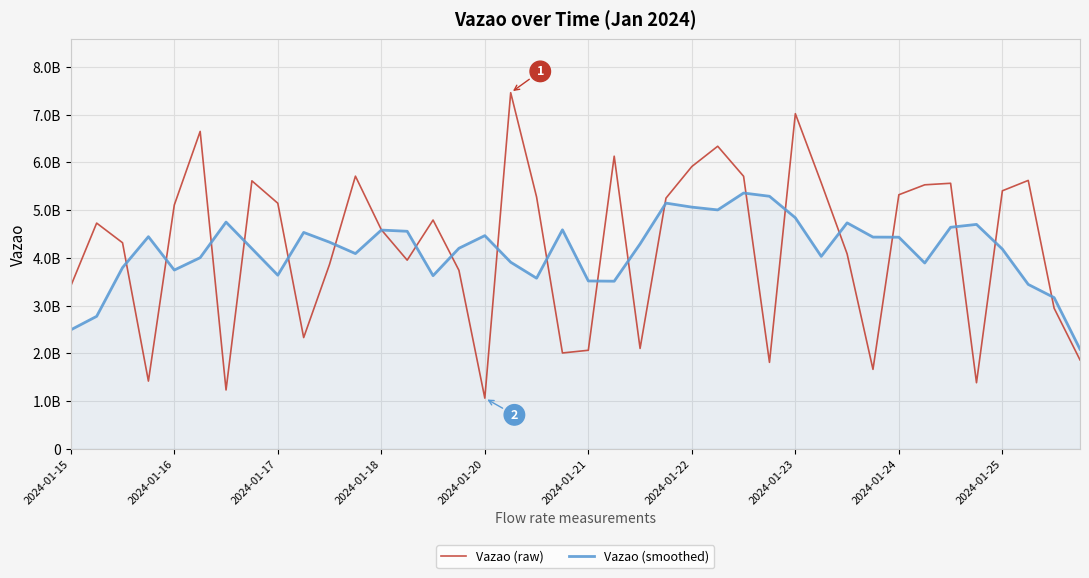

At which category is the sum across all series the highest?

2024-01-23